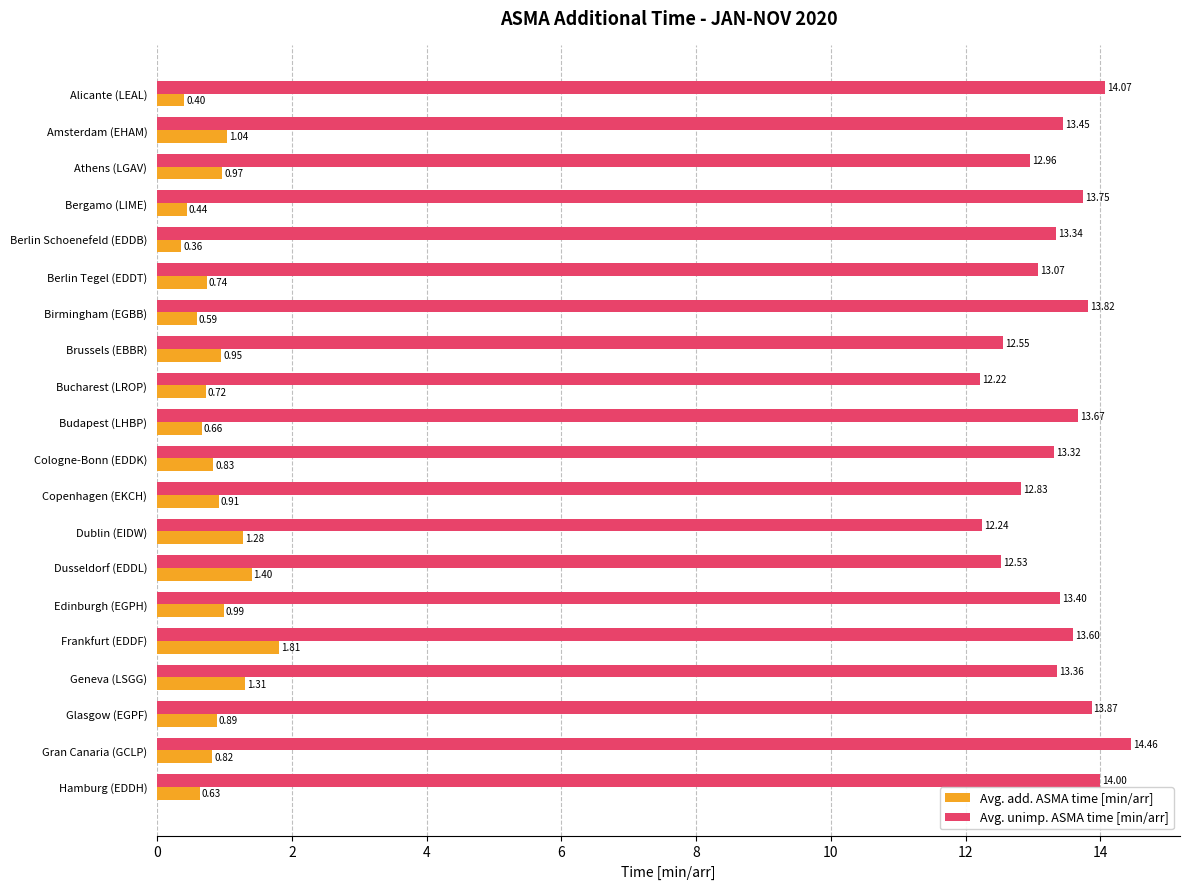

What is the difference between the Avg. add. ASMA time [min/arr] values at Frankfurt (EDDF) and Bergamo (LIME)?

1.4